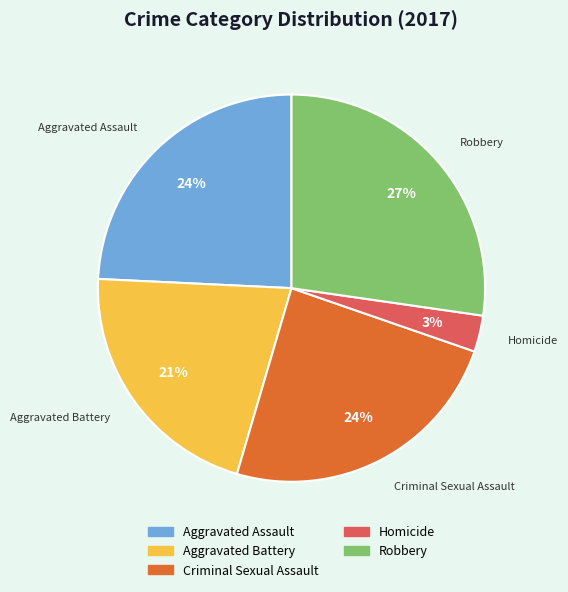

What percentage is the Aggravated Battery slice, to the nearest percent?

21%